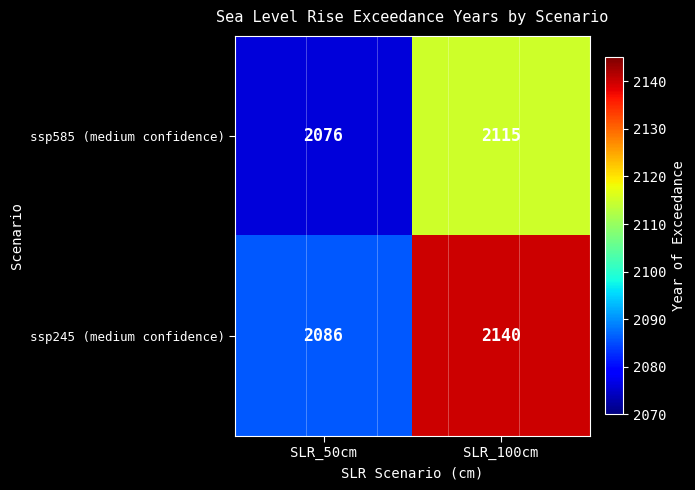

Reading left to right, transcribe all the data shown in this chart.

ssp585 (medium confidence): 2076	2115
ssp245 (medium confidence): 2086	2140